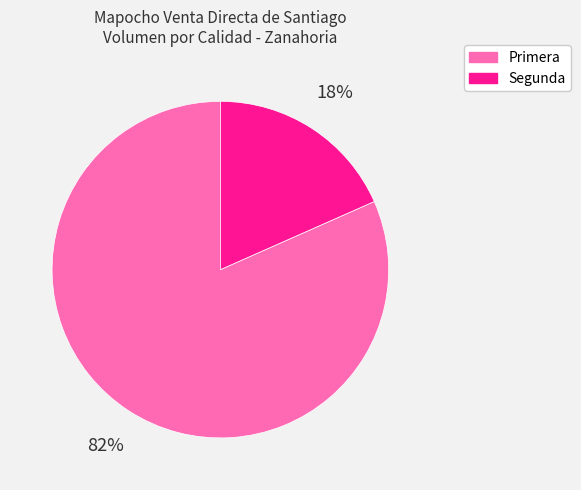

Which category accounts for the majority?

Primera